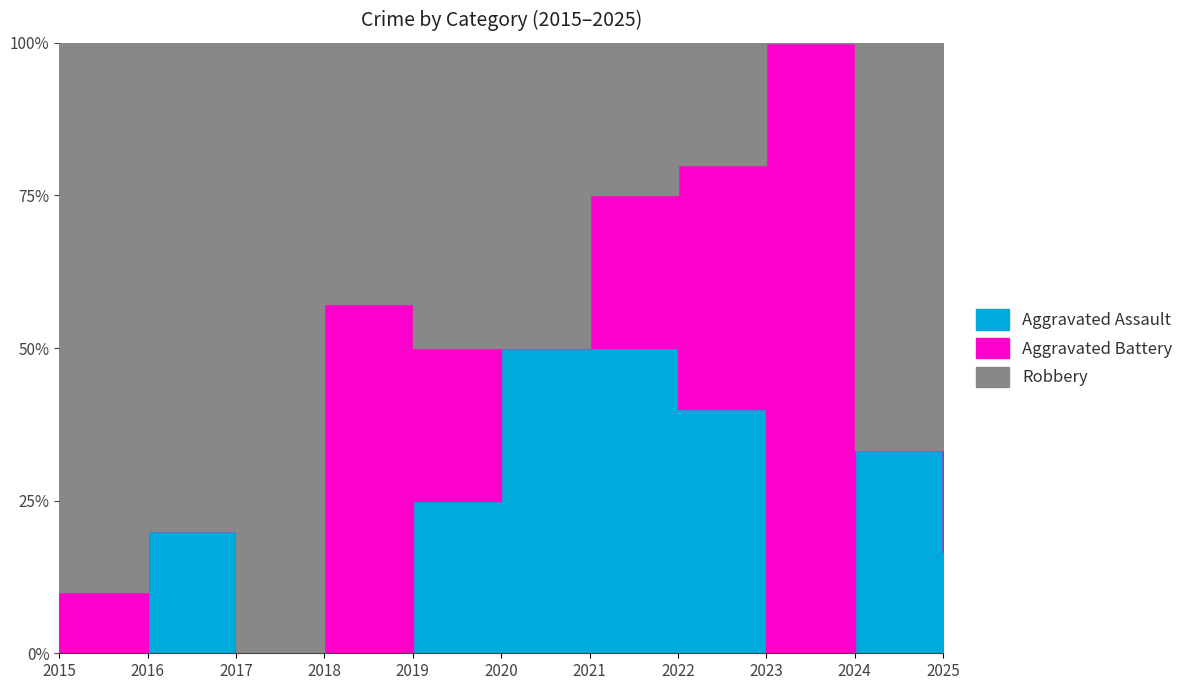

How many interior local peaks does the Robbery series have?

1